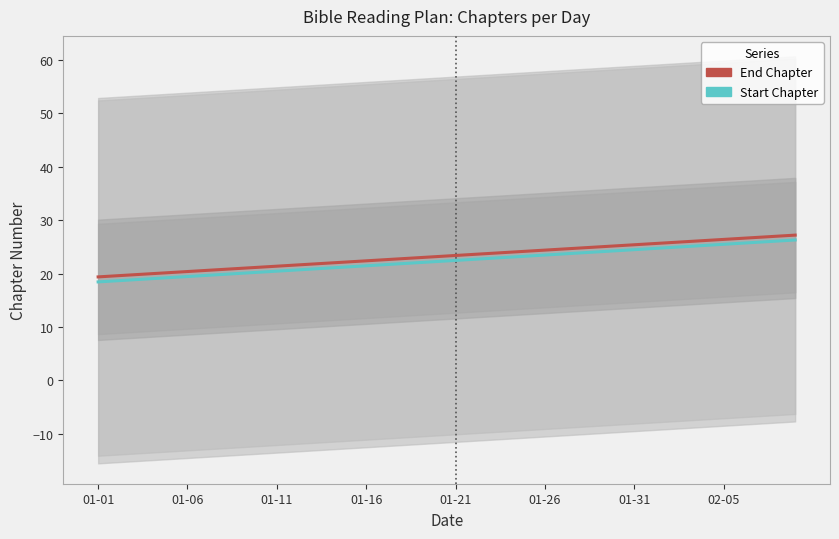

Is it true that Start Chapter equals 32.5 at 12?

False